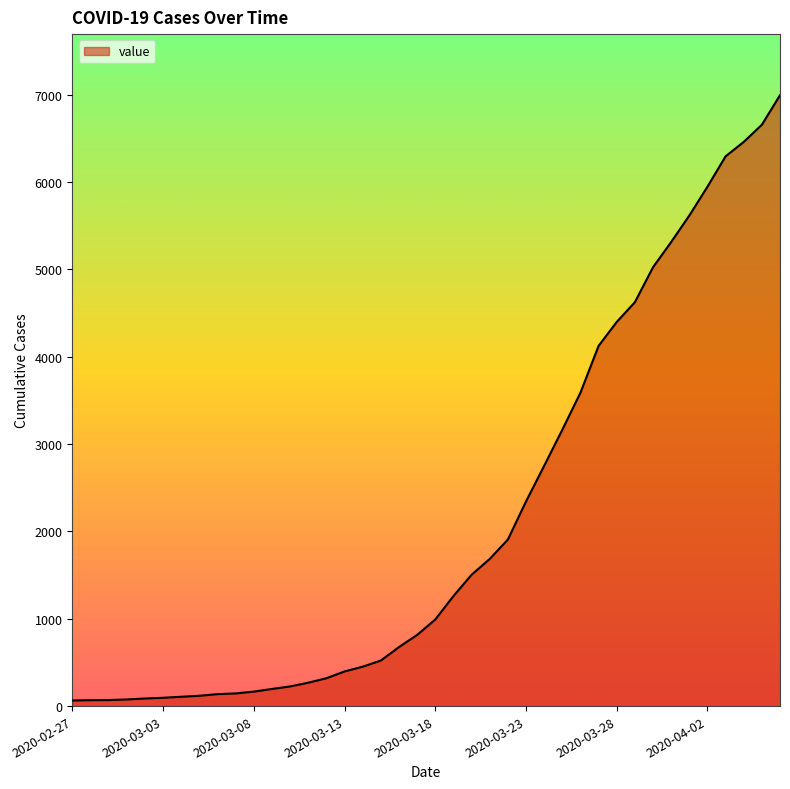

What is the difference between the maximum and minimum values?

6930